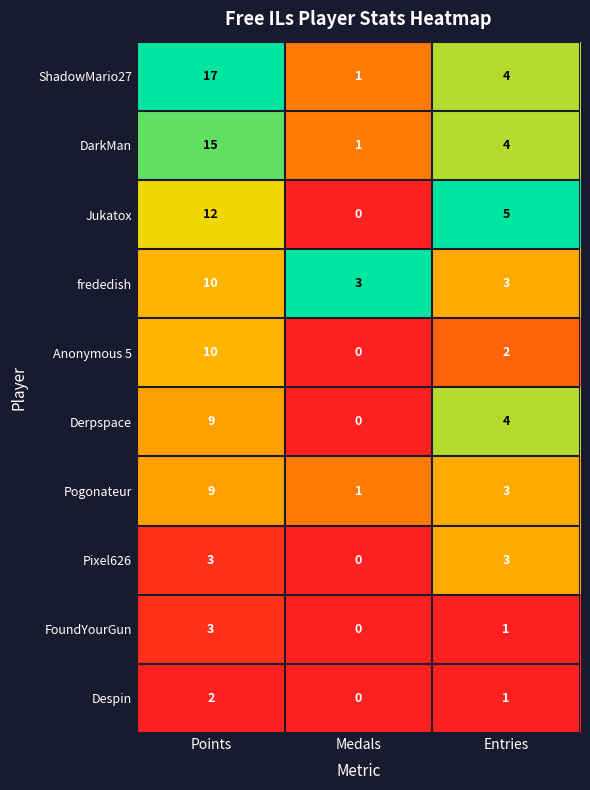

How many data points does each series have?

3